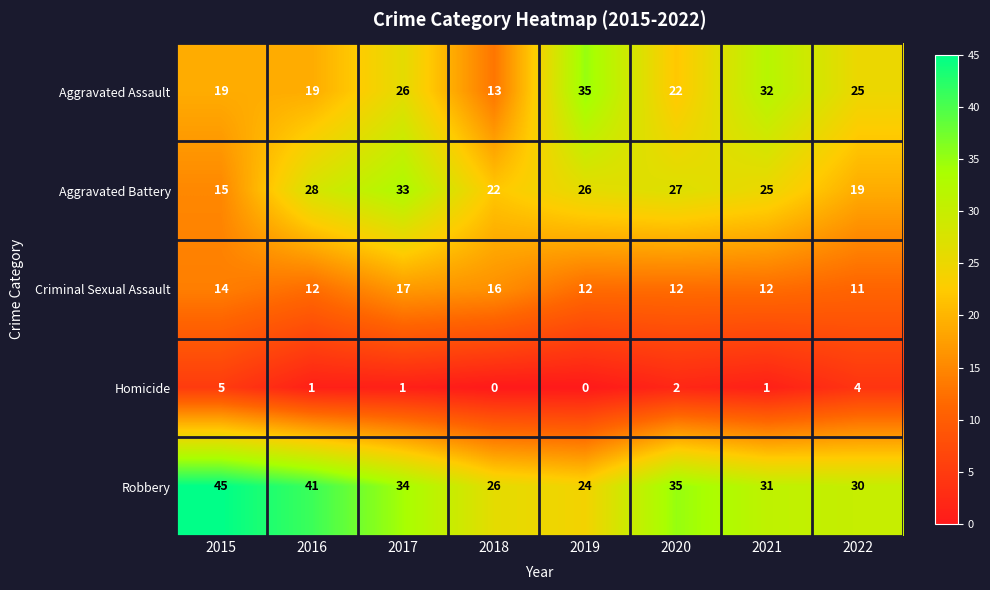

Which series has the largest total across all categories?

Robbery